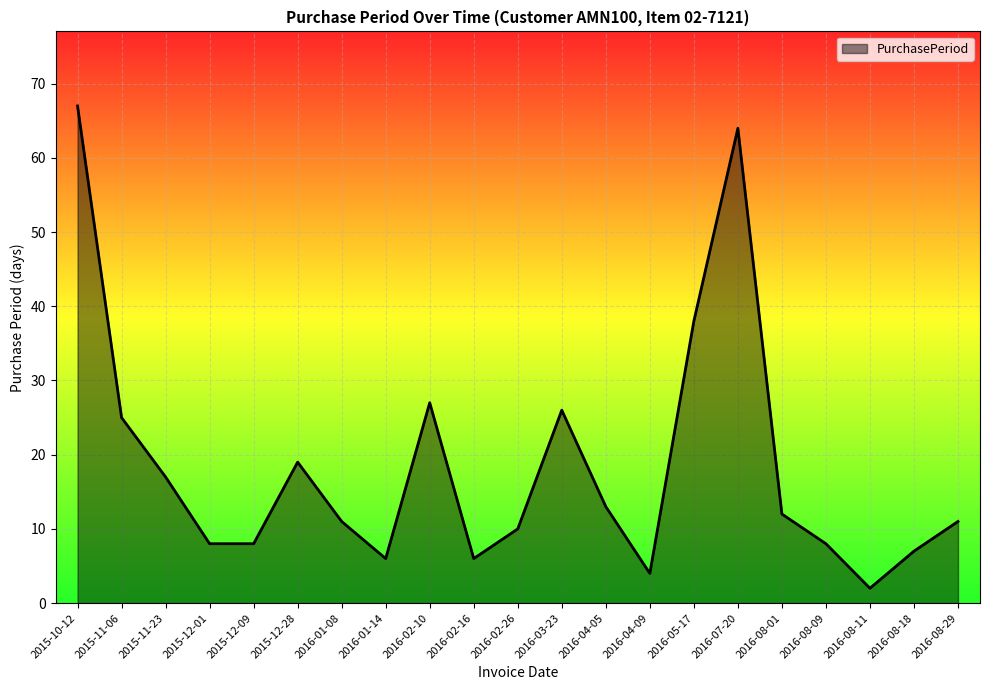

True or false: the data has more than 1 interior local peaks.

True